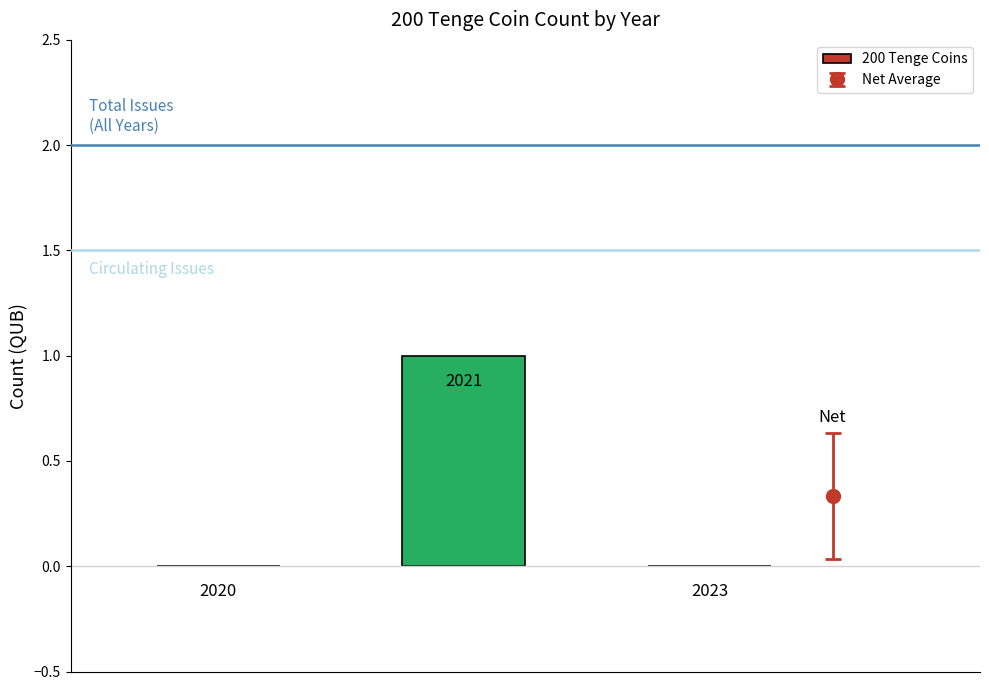

Rank the categories by value from lowest to highest.

0, 2, 1